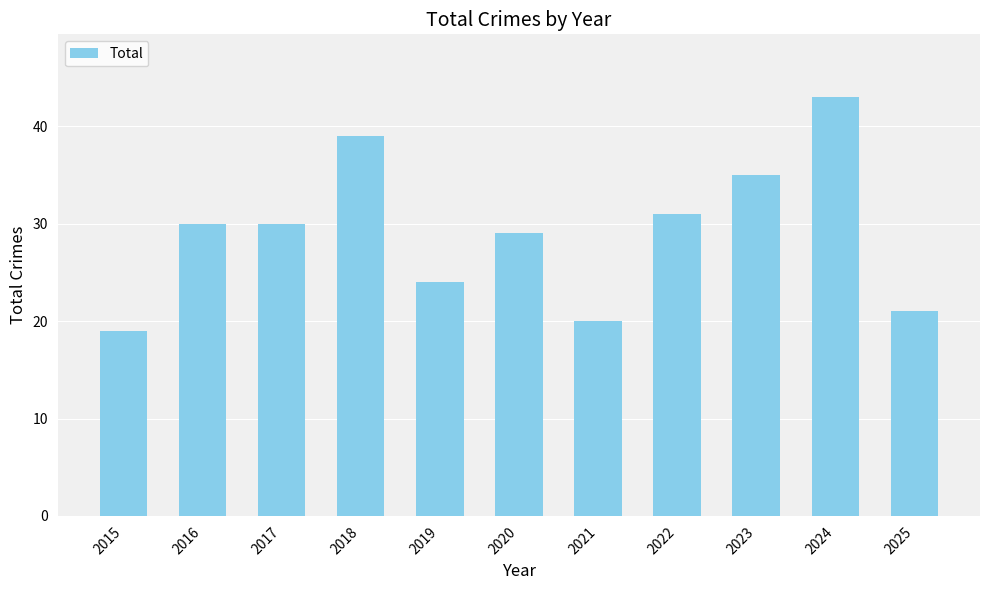

What is the smallest value displayed?

19